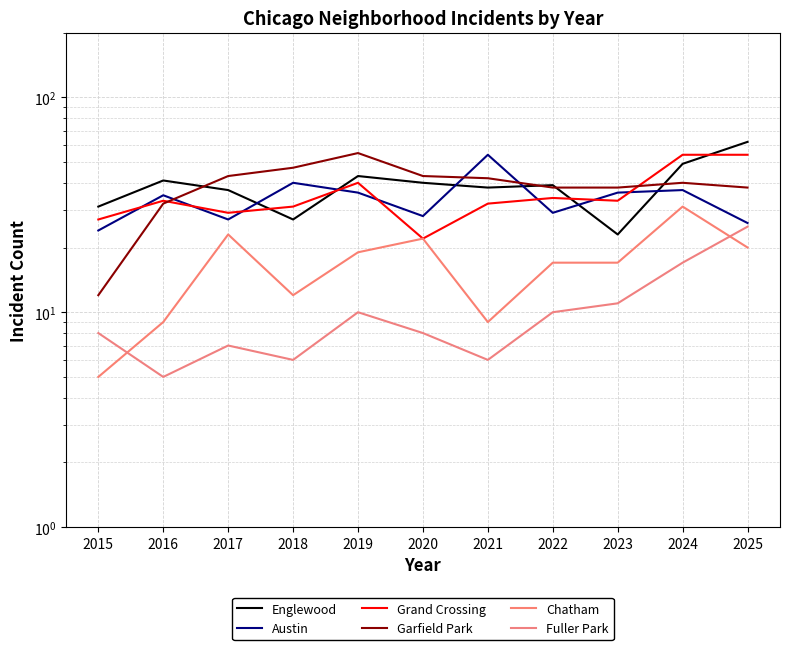

Reading left to right, extract all data points from this chart.

Englewood: 2015=31	2016=41	2017=37	2018=27	2019=43	2020=40	2021=38	2022=39	2023=23	2024=49	2025=62
Austin: 2015=24	2016=35	2017=27	2018=40	2019=36	2020=28	2021=54	2022=29	2023=36	2024=37	2025=26
Grand Crossing: 2015=27	2016=33	2017=29	2018=31	2019=40	2020=22	2021=32	2022=34	2023=33	2024=54	2025=54
Garfield Park: 2015=12	2016=32	2017=43	2018=47	2019=55	2020=43	2021=42	2022=38	2023=38	2024=40	2025=38
Chatham: 2015=5	2016=9	2017=23	2018=12	2019=19	2020=22	2021=9	2022=17	2023=17	2024=31	2025=20
Fuller Park: 2015=8	2016=5	2017=7	2018=6	2019=10	2020=8	2021=6	2022=10	2023=11	2024=17	2025=25